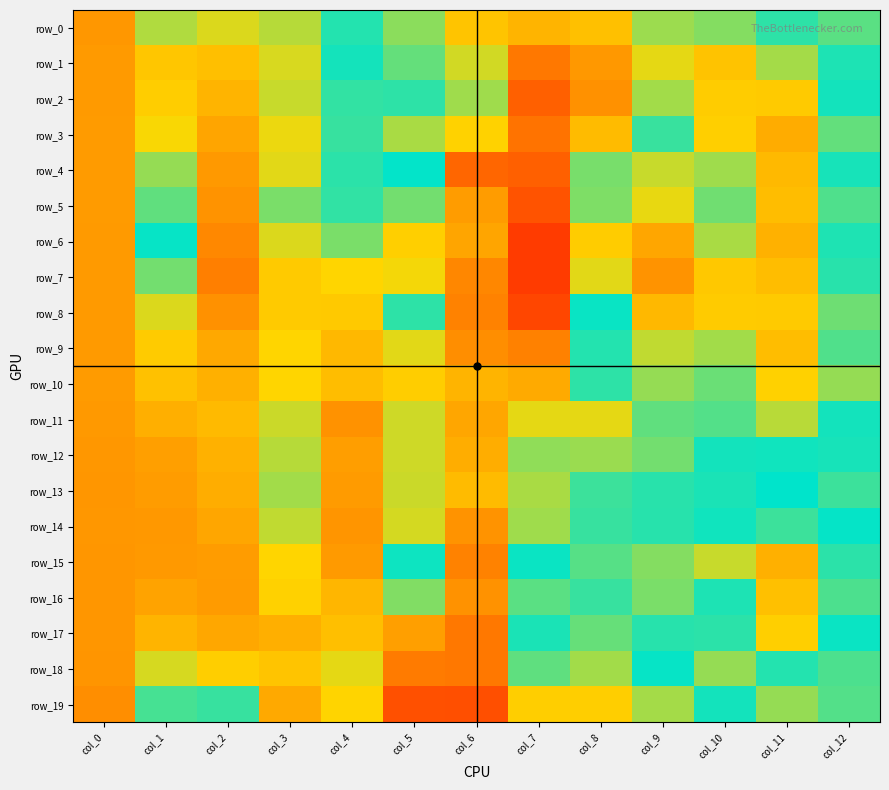

What is the sum of the row_19 values at col_9 and col_7?

-18.6